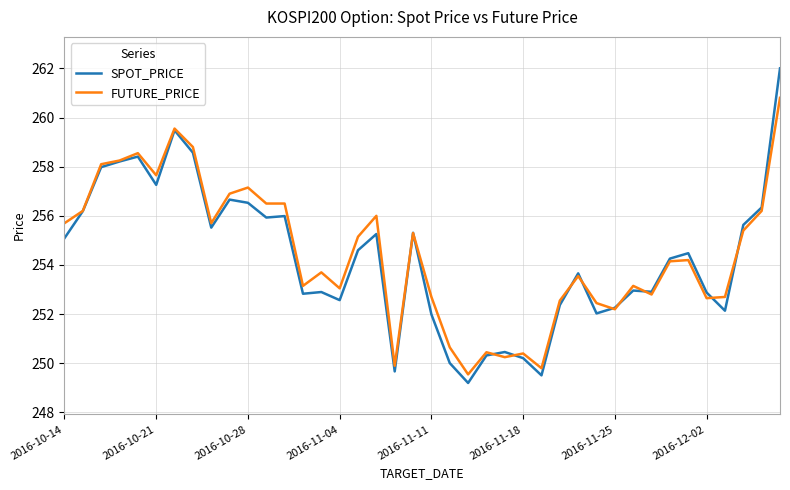

What is the greatest value displayed?

262.0